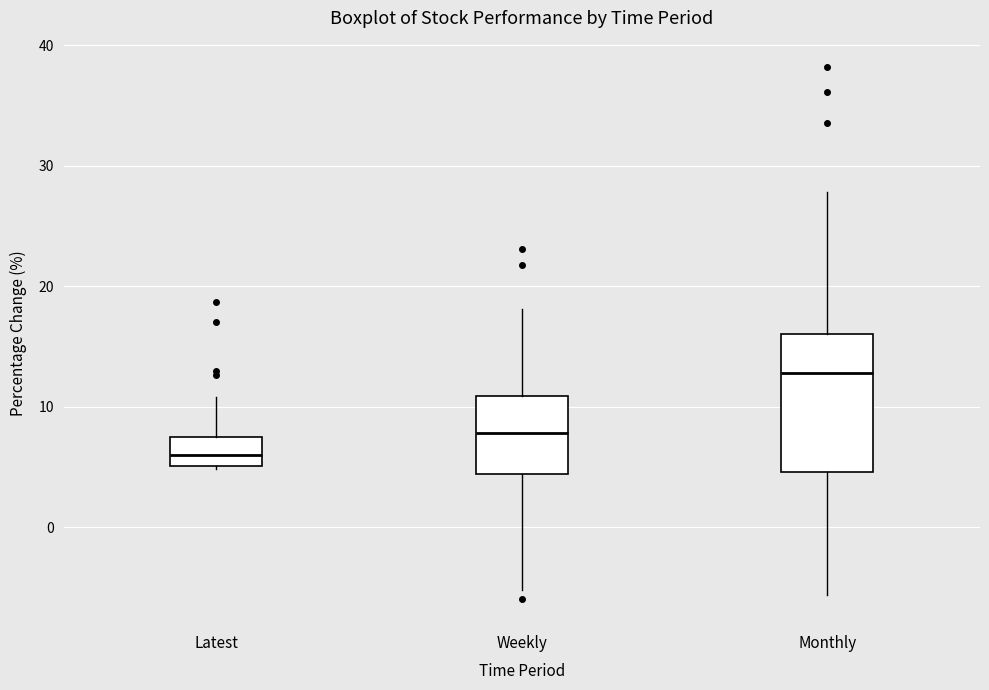

Where is the upper edge of the box for Weekly on the y-axis? The values are not printed on the chart, so give them approximately, as read against the axis.

11